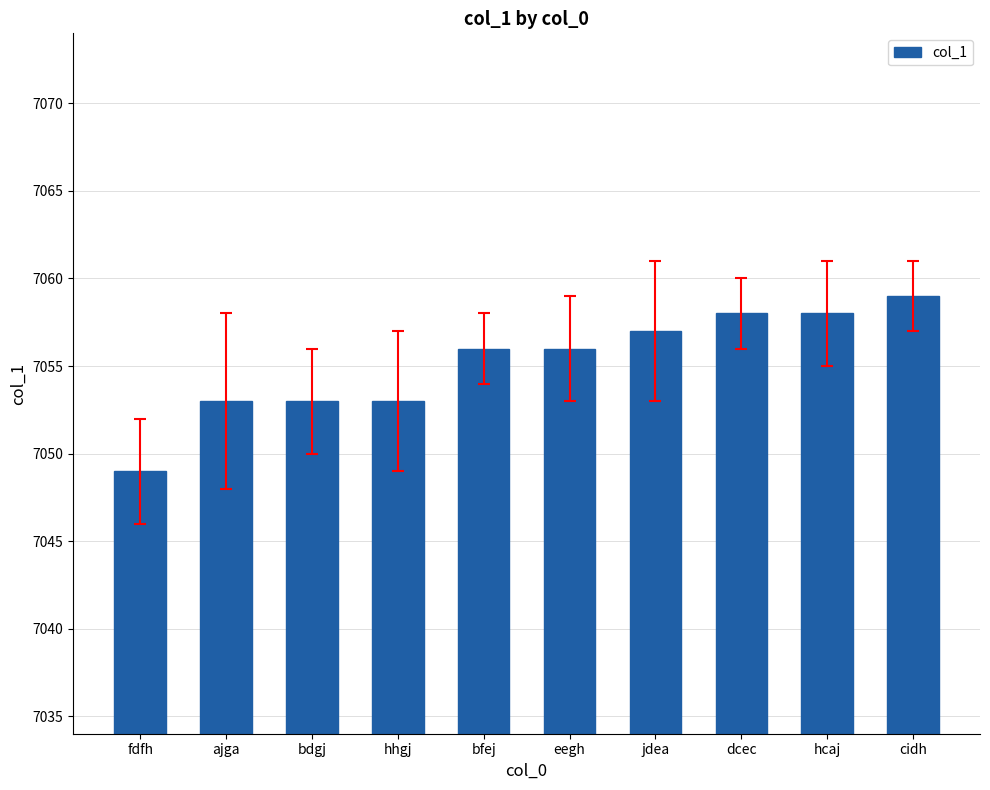

Between jdea and eegh, which is larger?

jdea